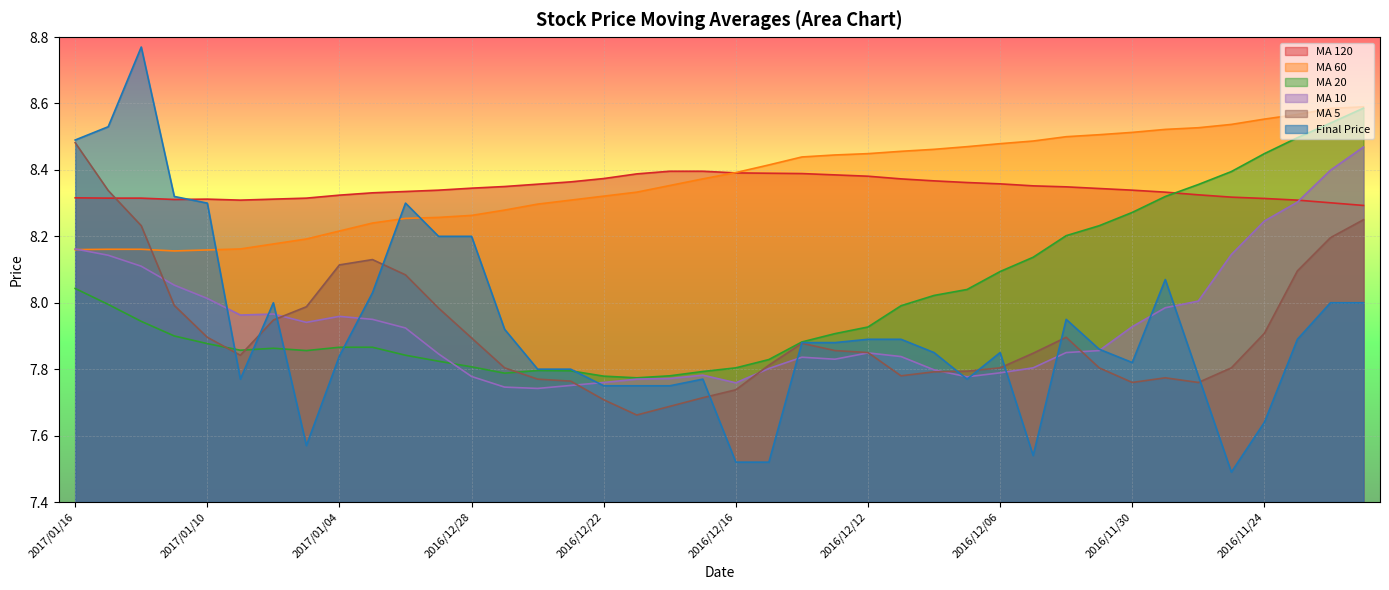

What are all the series names shown in the legend?

MA 120, MA 60, MA 20, MA 10, MA 5, Final Price